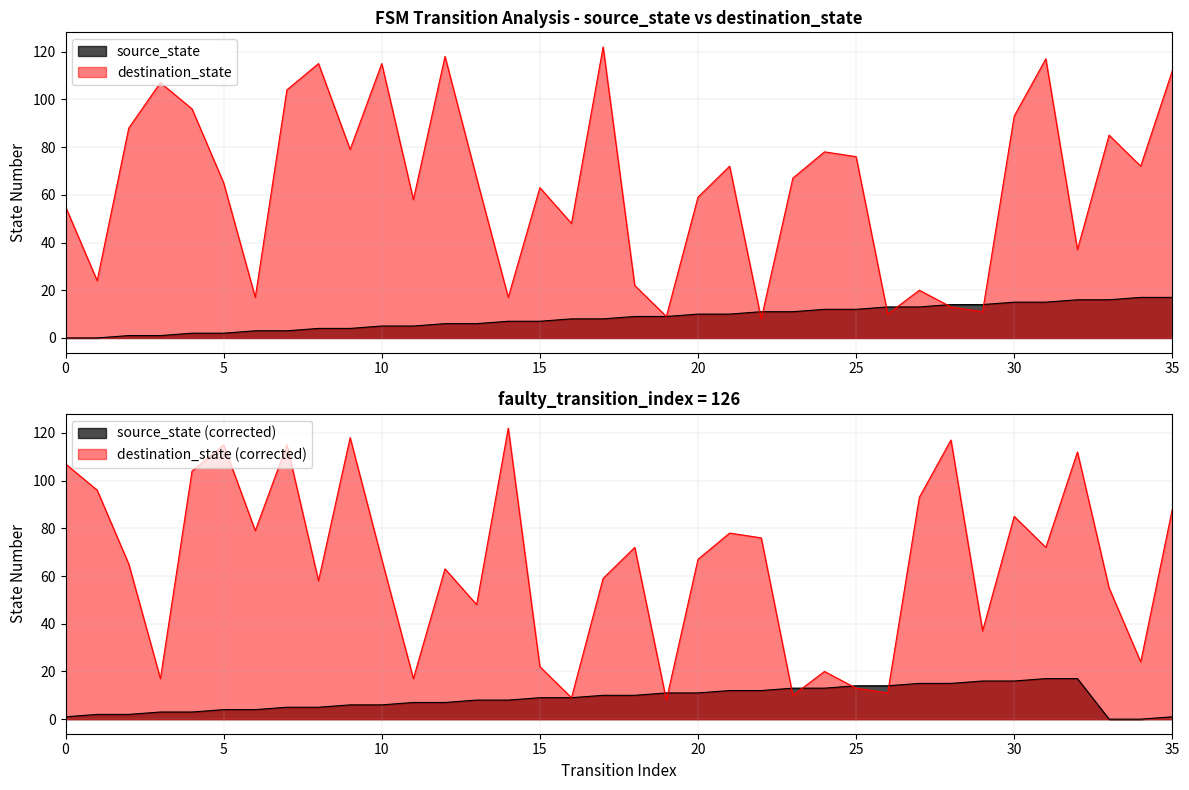

Which has a higher value, 35 or 30?

35